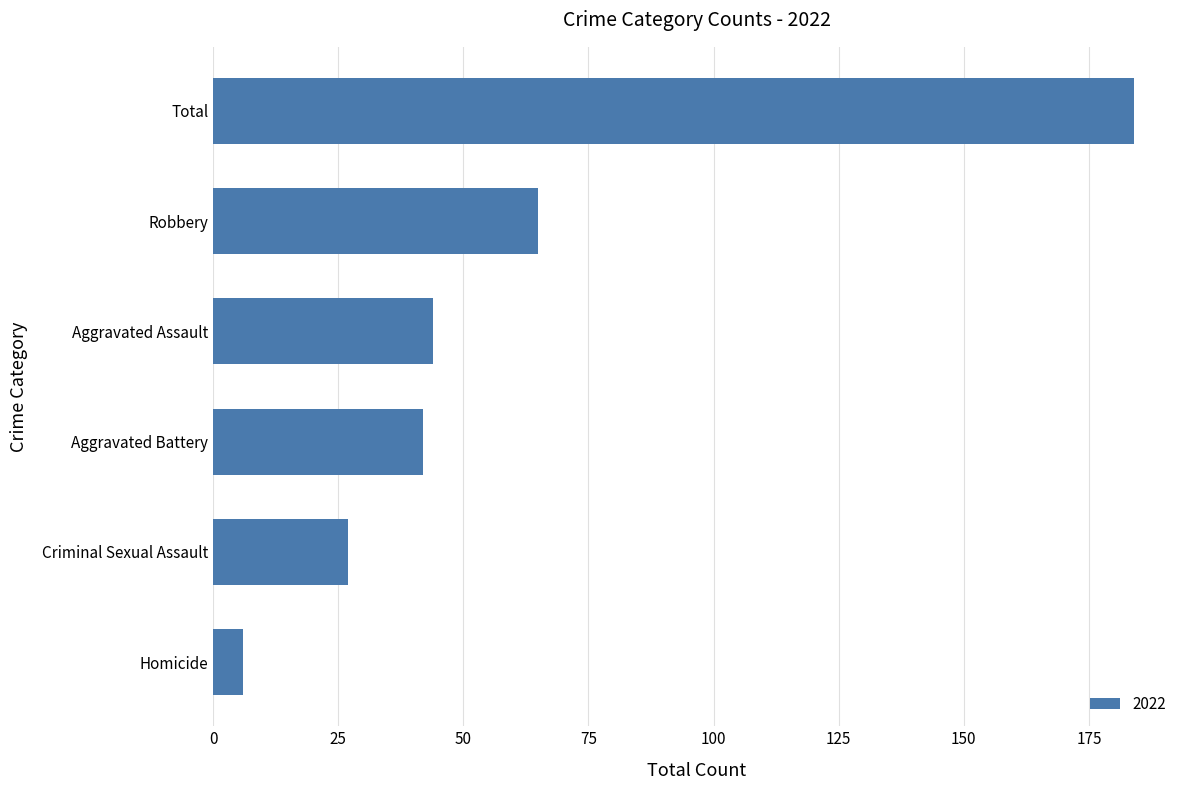

Between Total and Aggravated Battery, which is larger?

Total